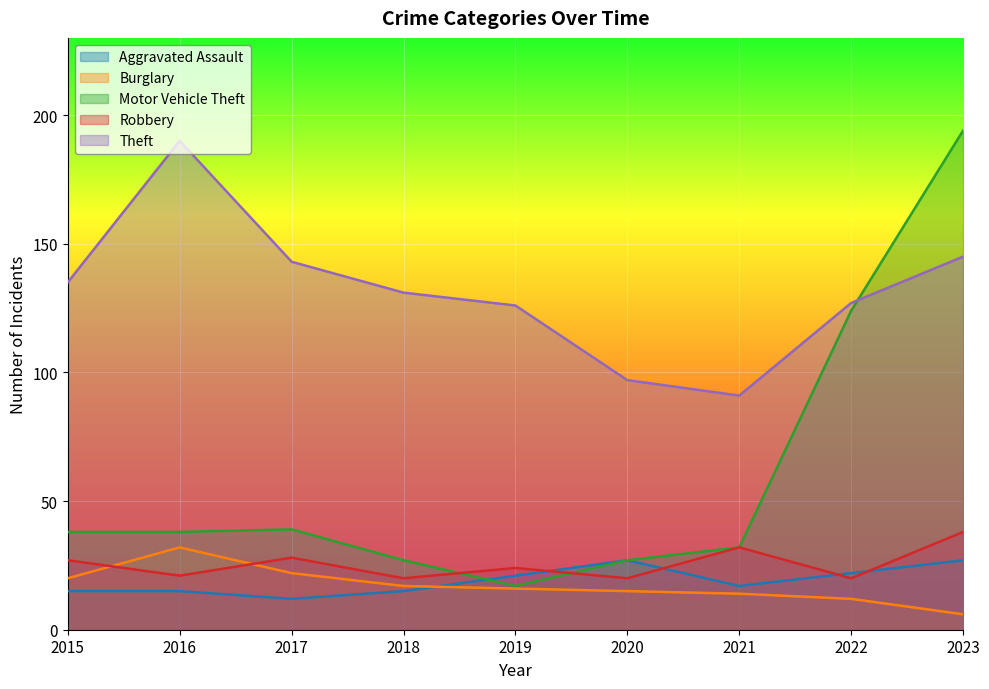

What is the highest value of the Motor Vehicle Theft series?

194